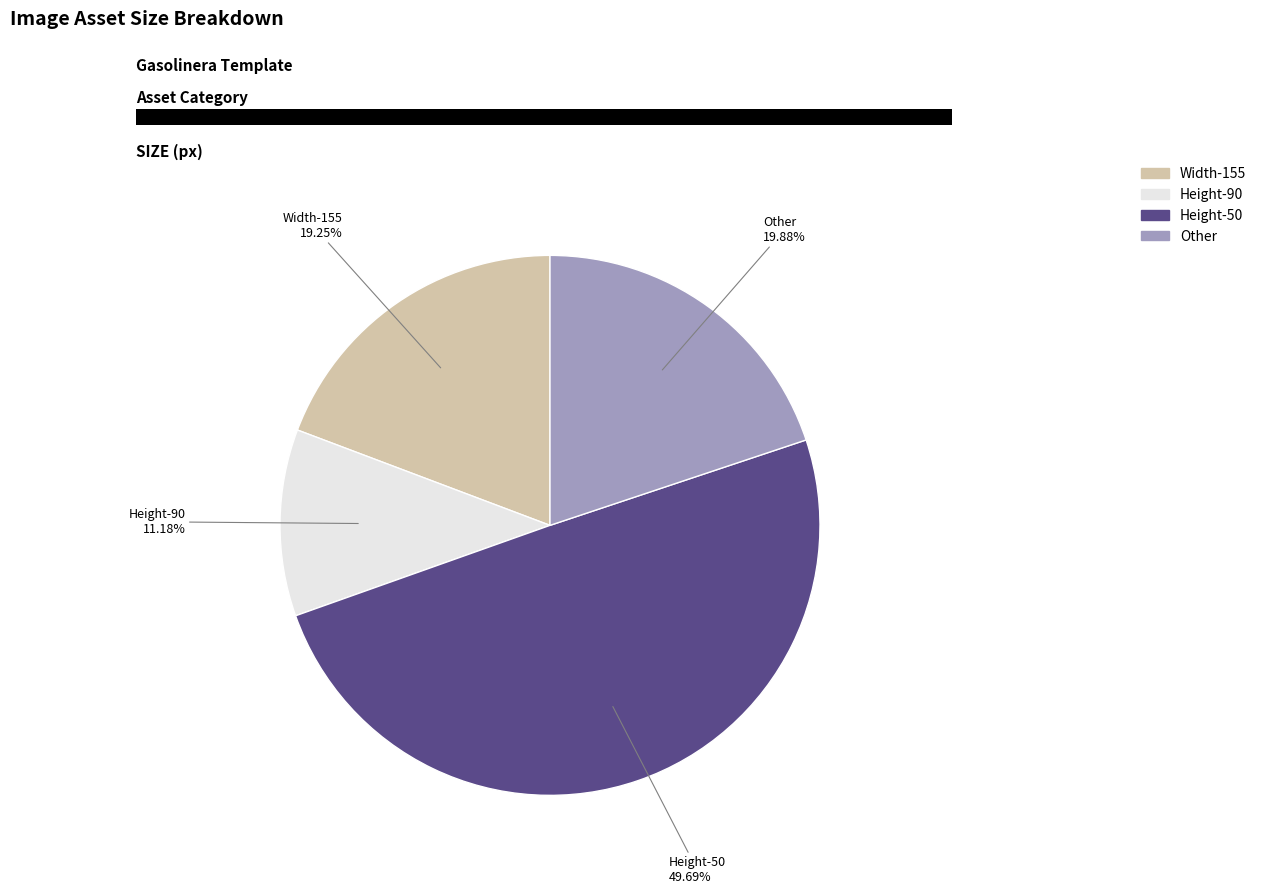

Is there any slice that represents more than half of the pie?

No